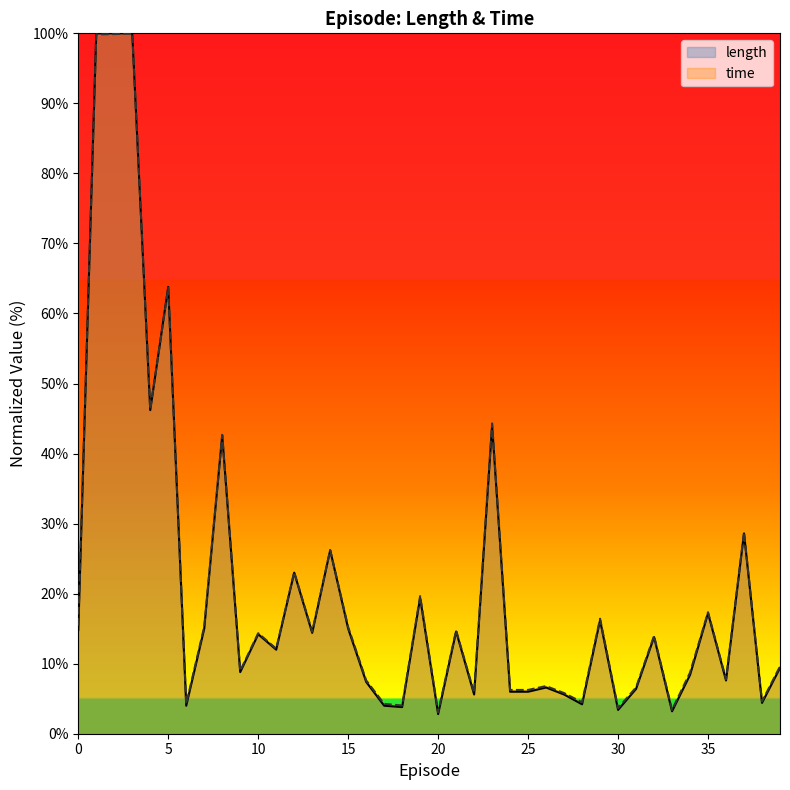

Is the value of time at 1 greater than the value of length at 3?

No